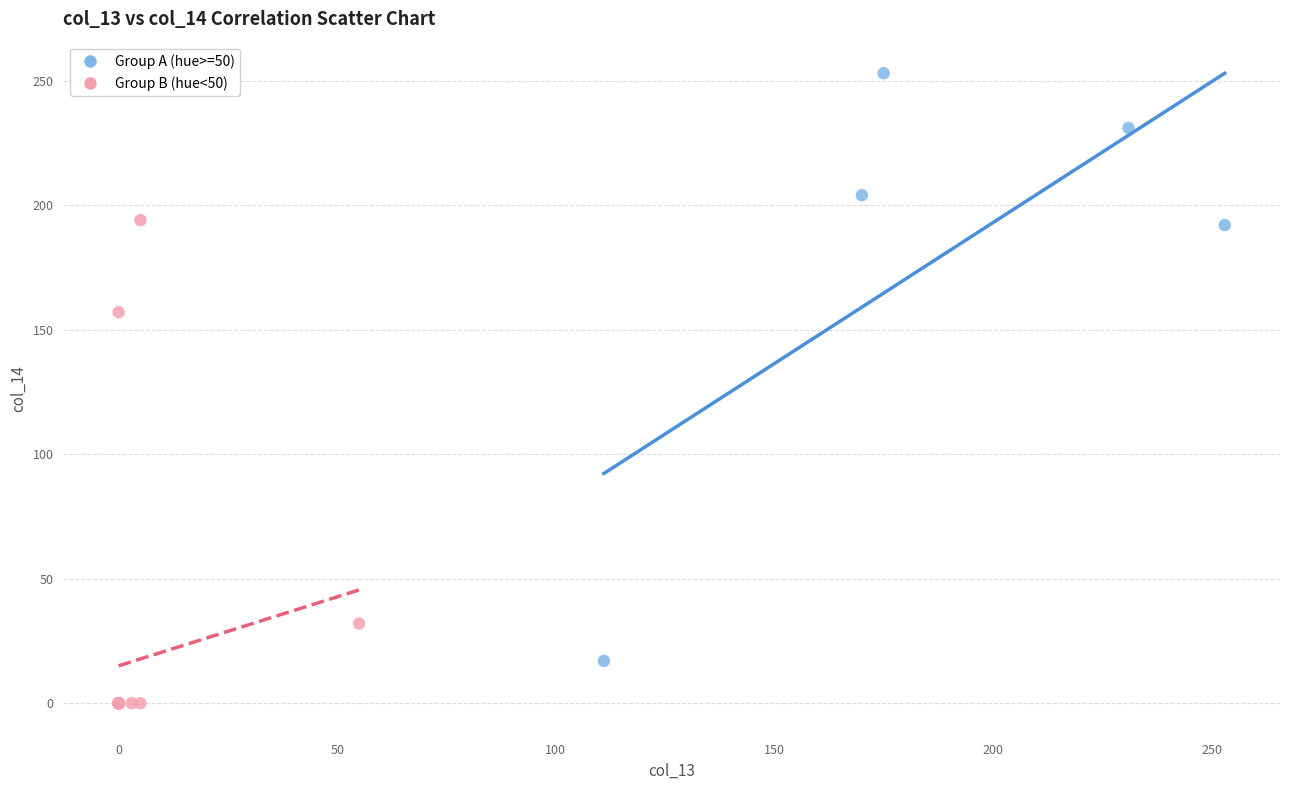

Which series reaches the maximum Y coordinate?

Group A (hue>=50)